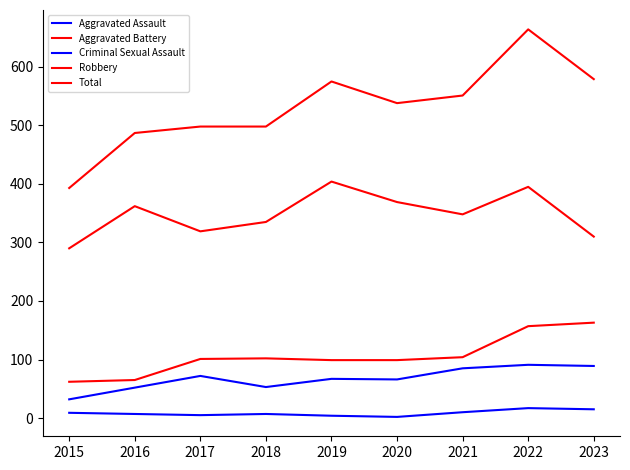

Where does the Criminal Sexual Assault series first go above 7?

2015